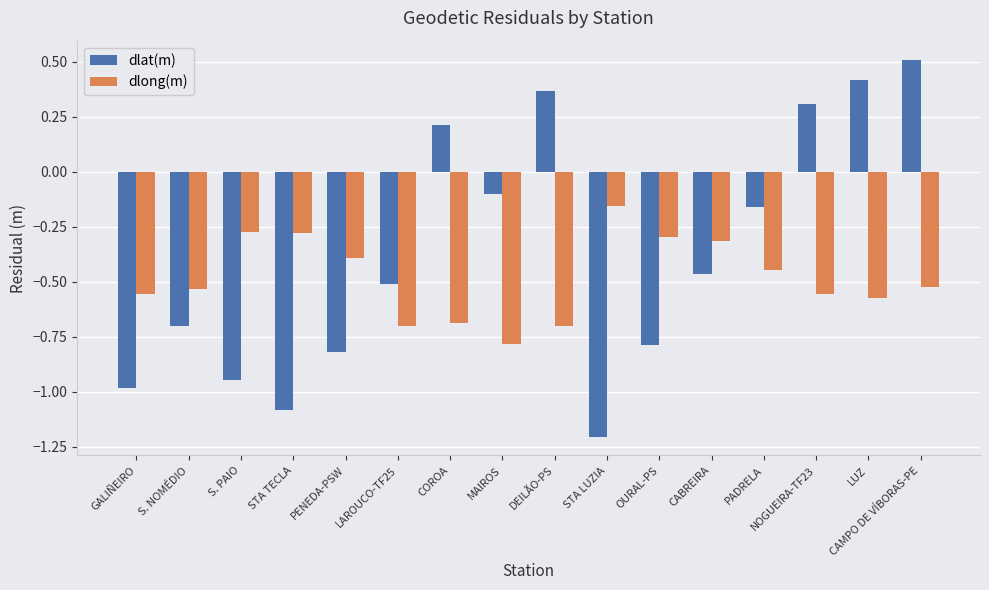

At which category is the sum across all series the highest?

CAMPO DE VÍBORAS-PE